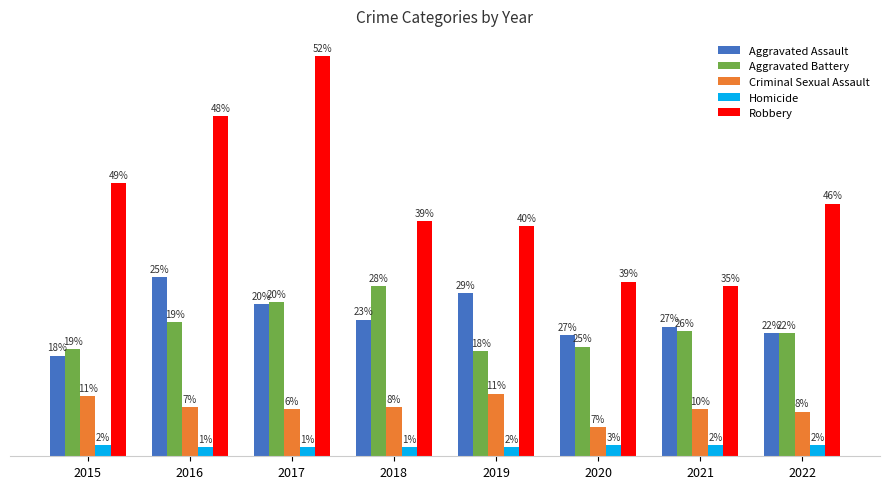

The Robbery series shows 93 at 2016. True or false?

False